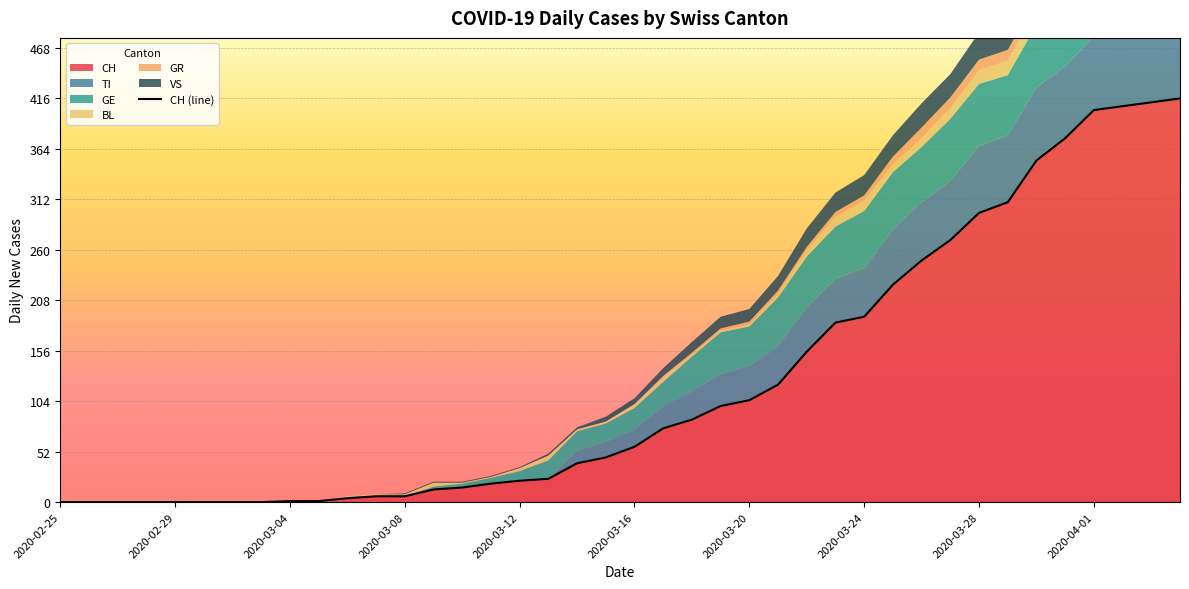

True or false: the data shows 98 at 38.

False